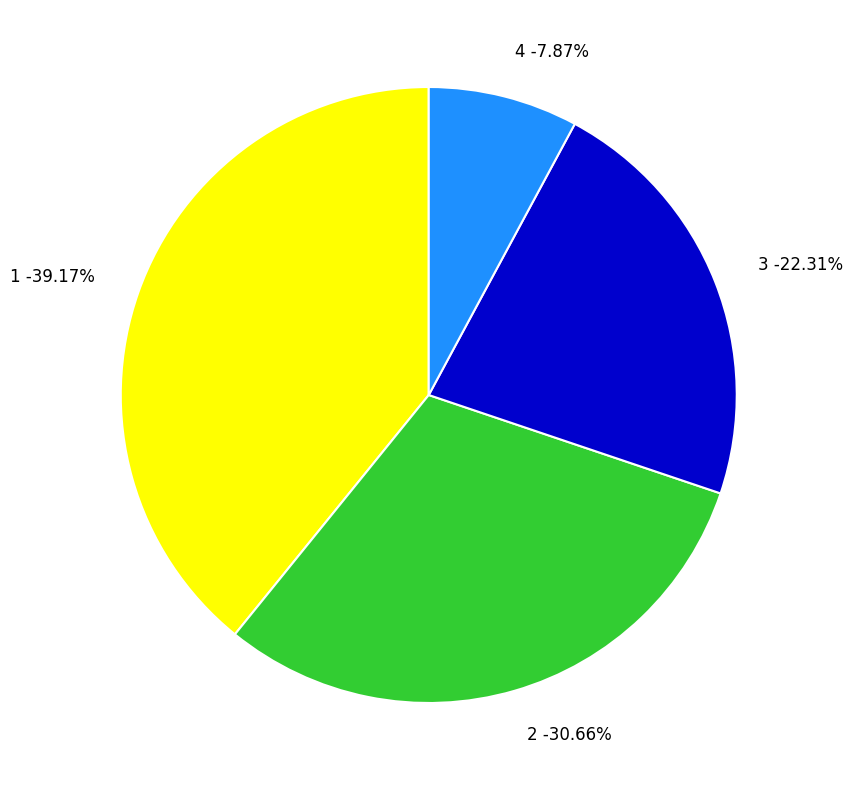

True or false: 1 accounts for 32% of the total.

False